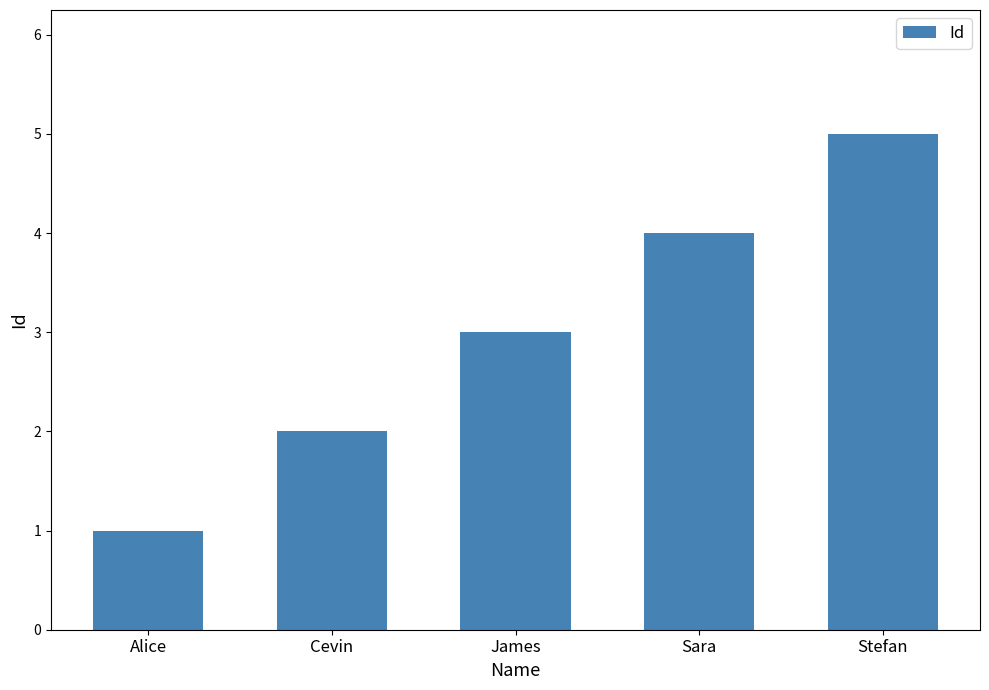

Reading right to left, extract all data points from this chart.

Stefan=5	Sara=4	James=3	Cevin=2	Alice=1